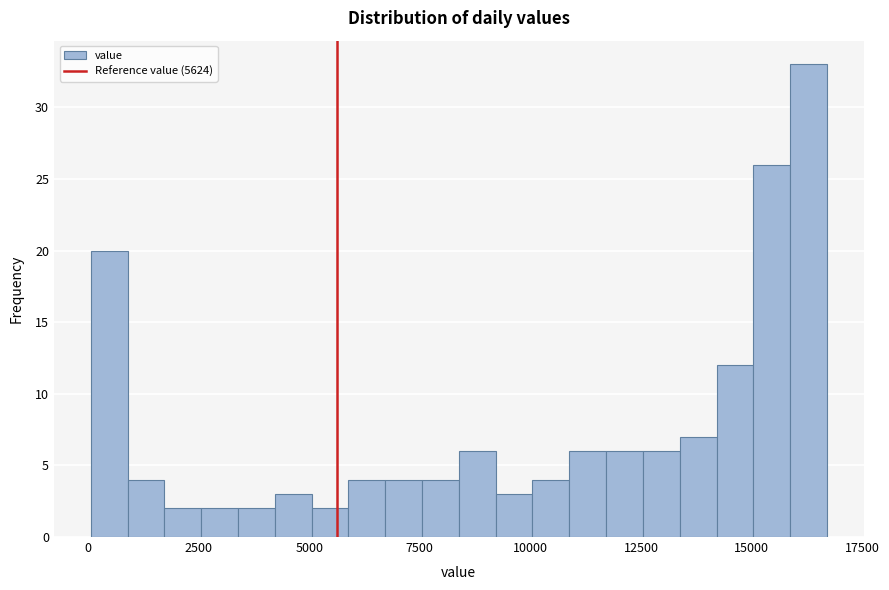

Read against the x-axis, roughly where is the centre of the tallest bar?

16500